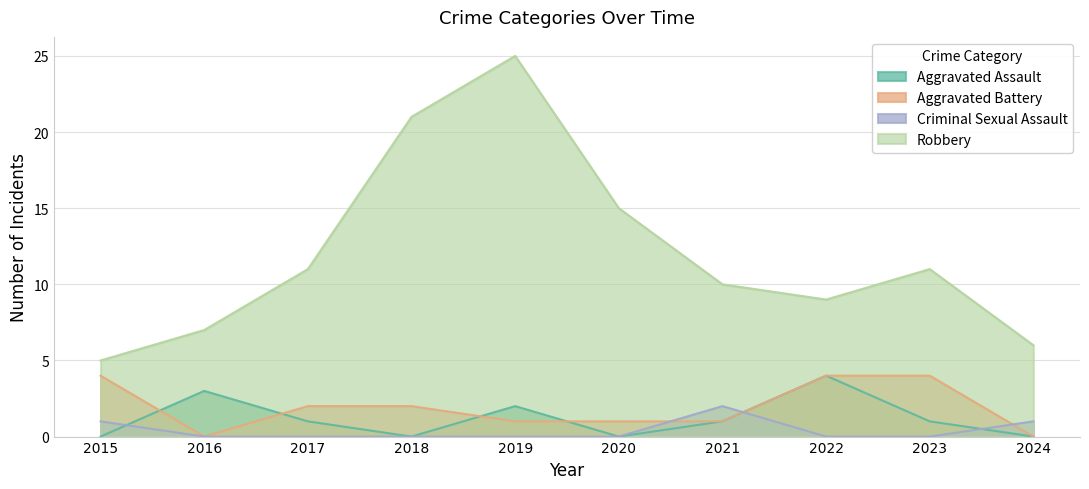

How many lines are shown in the chart?

4